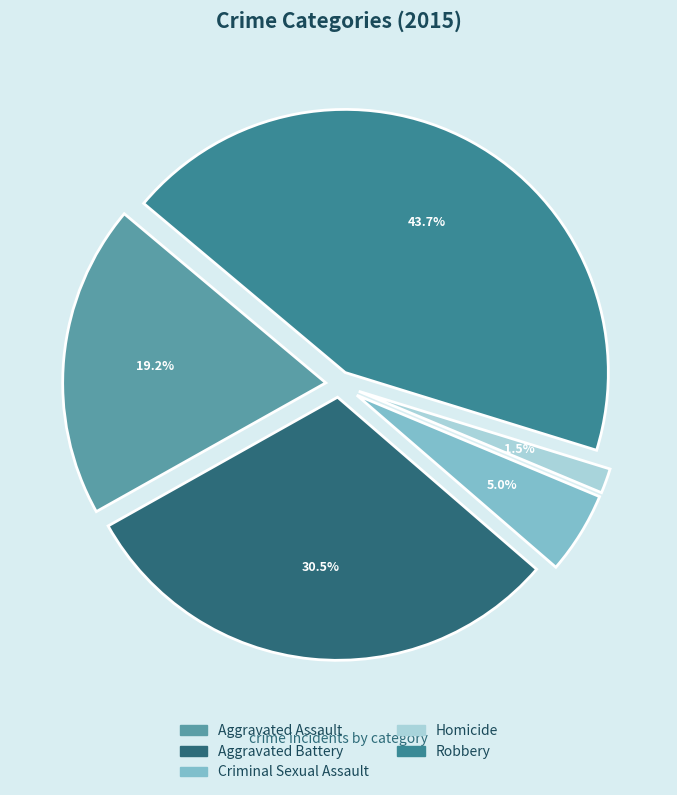

To the nearest percent, what is the difference between the largest and smallest slice percentages?

42%